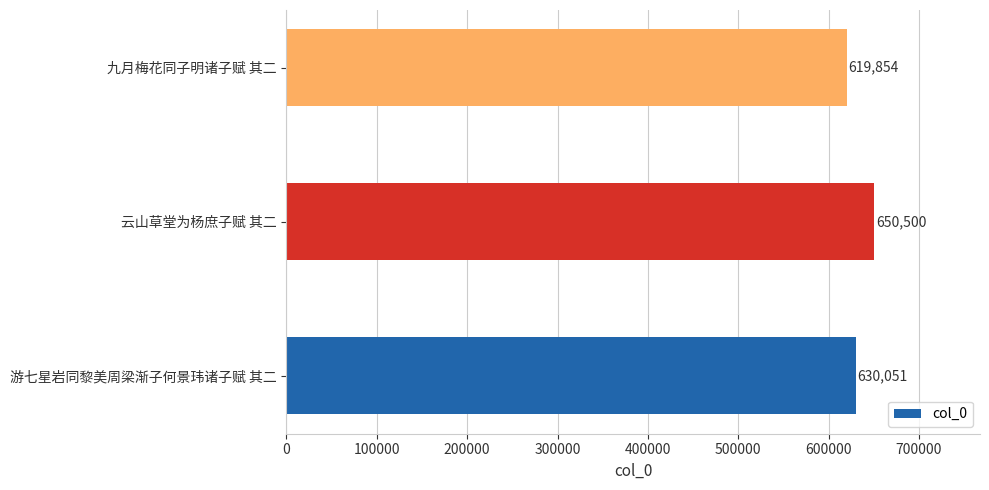

Rank the categories by value from lowest to highest.

九月梅花同子明诸子赋 其二, 游七星岩同黎美周梁渐子何景玮诸子赋 其二, 云山草堂为杨庶子赋 其二